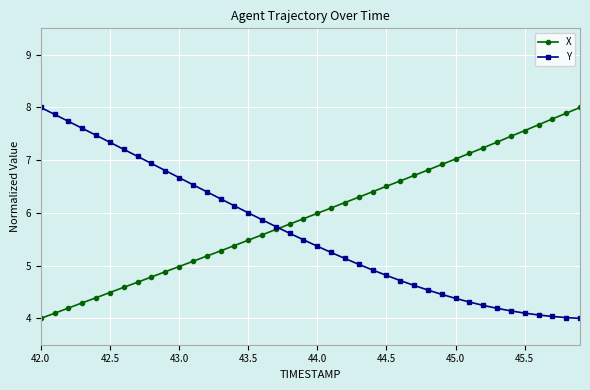

What is the value of the Y point at the 16th from the left?

6.0